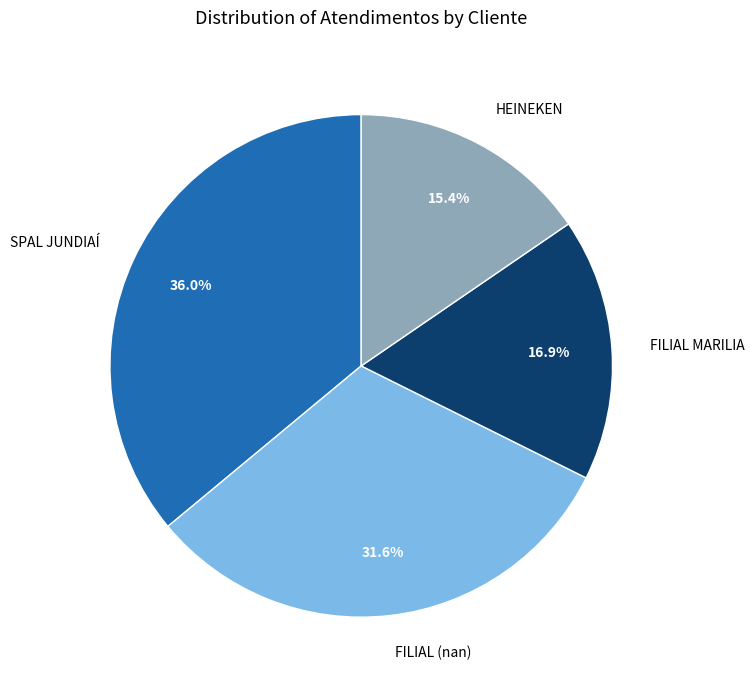

What percentage do FILIAL MARILIA and FILIAL (nan) together represent?

48.5%